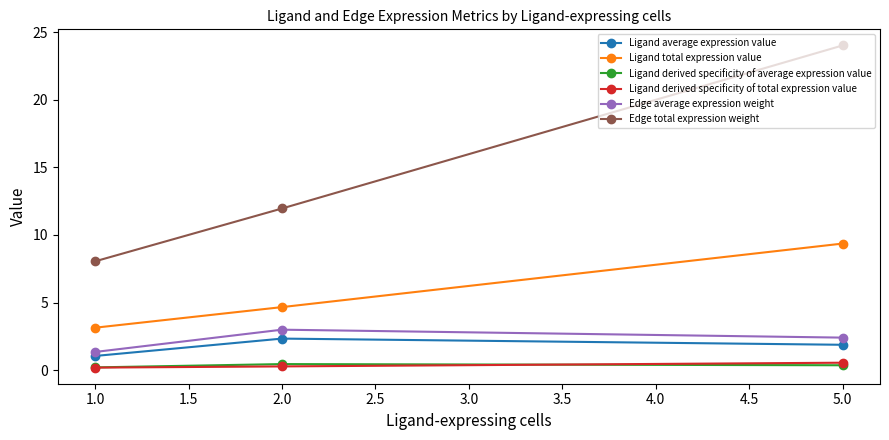

What is the difference between the maximum and minimum values in the Edge average expression weight series?

1.6